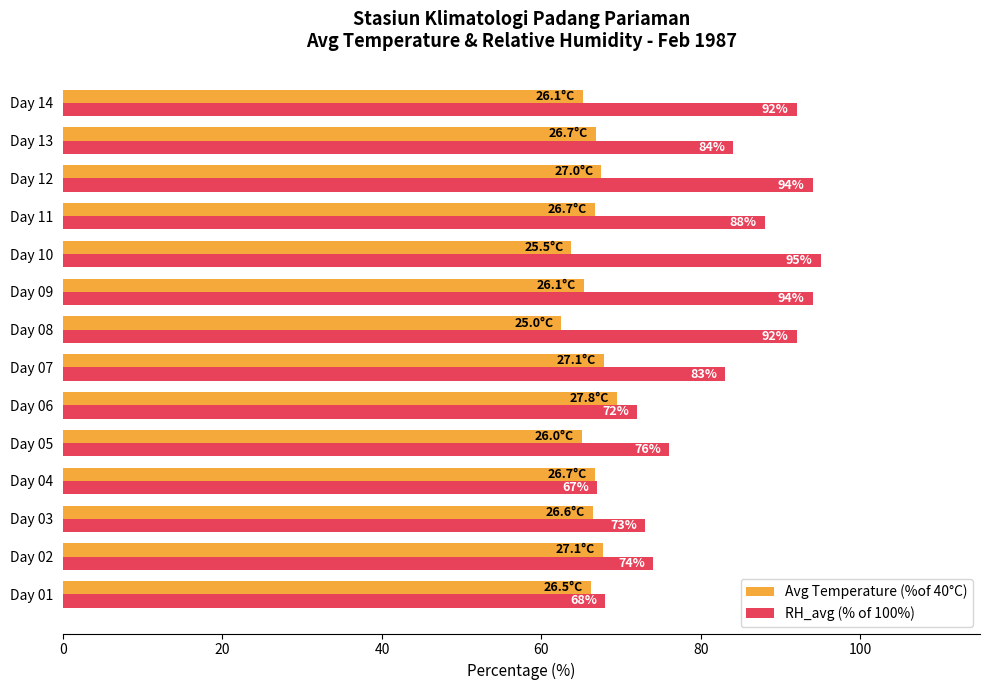

What is the average value of the RH_avg (% of 100%) series?

82.3